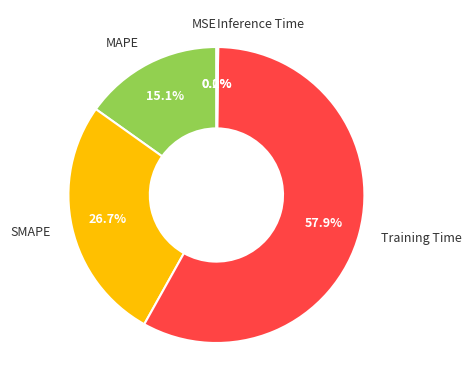

Is there any slice that represents more than half of the pie?

Yes